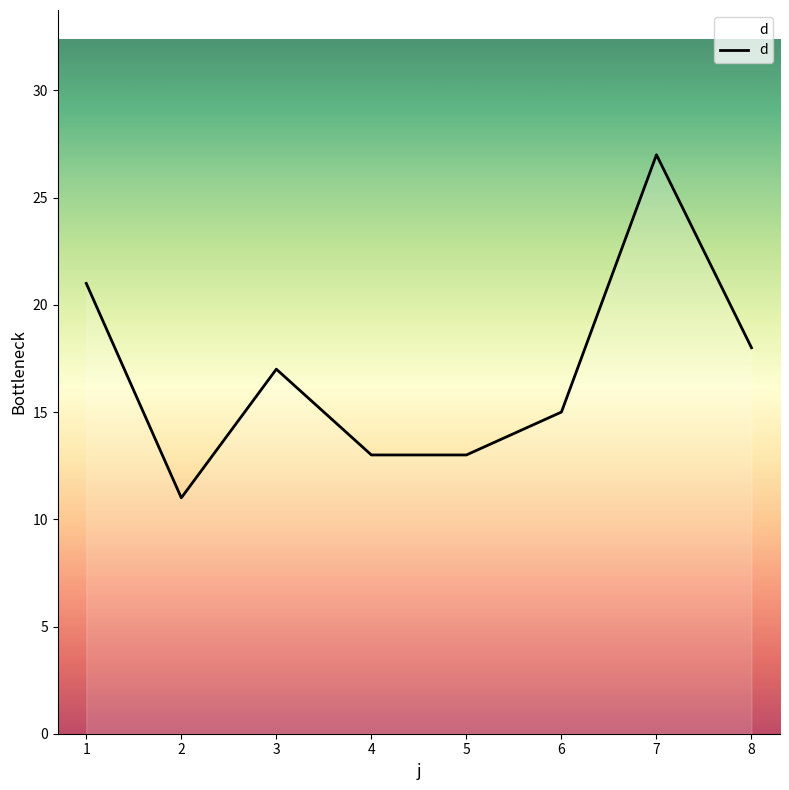

Is it true that the value at 3 is 11?

False